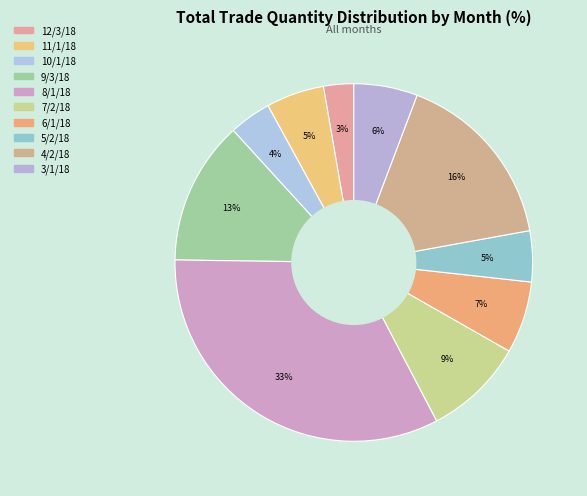

Rank the categories by value from highest to lowest.

8/1/18, 4/2/18, 9/3/18, 7/2/18, 6/1/18, 3/1/18, 11/1/18, 5/2/18, 10/1/18, 12/3/18